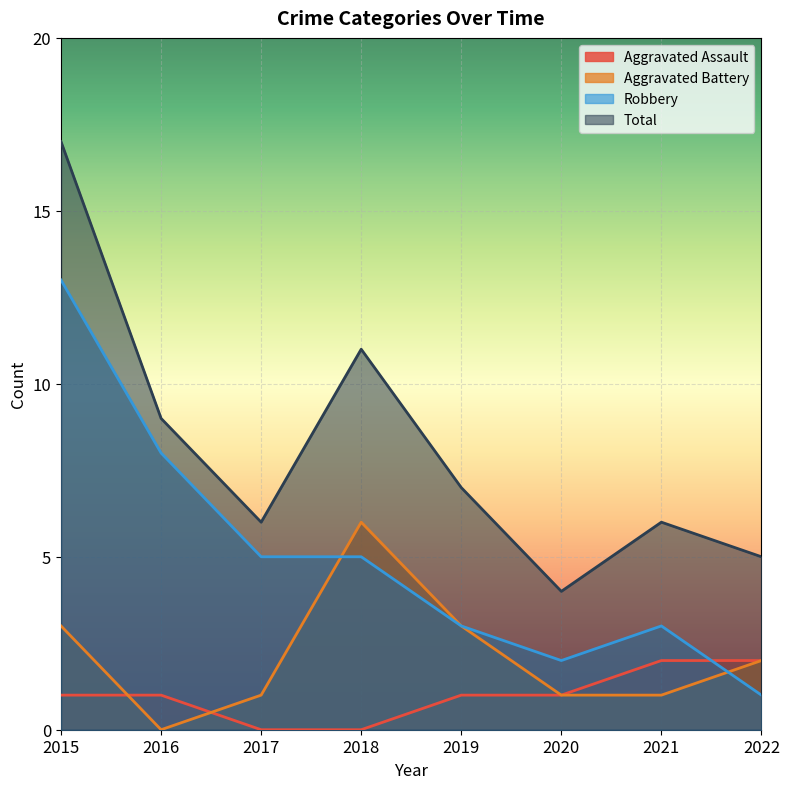

What is the average value of the Aggravated Assault series?

1